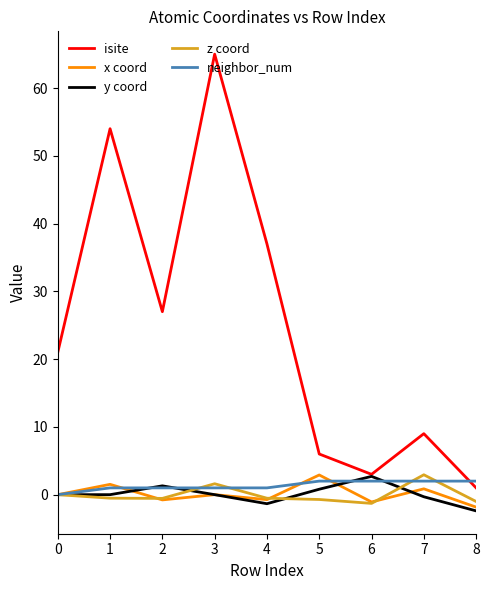

The neighbor_num series shows 1.0 at 2. True or false?

True